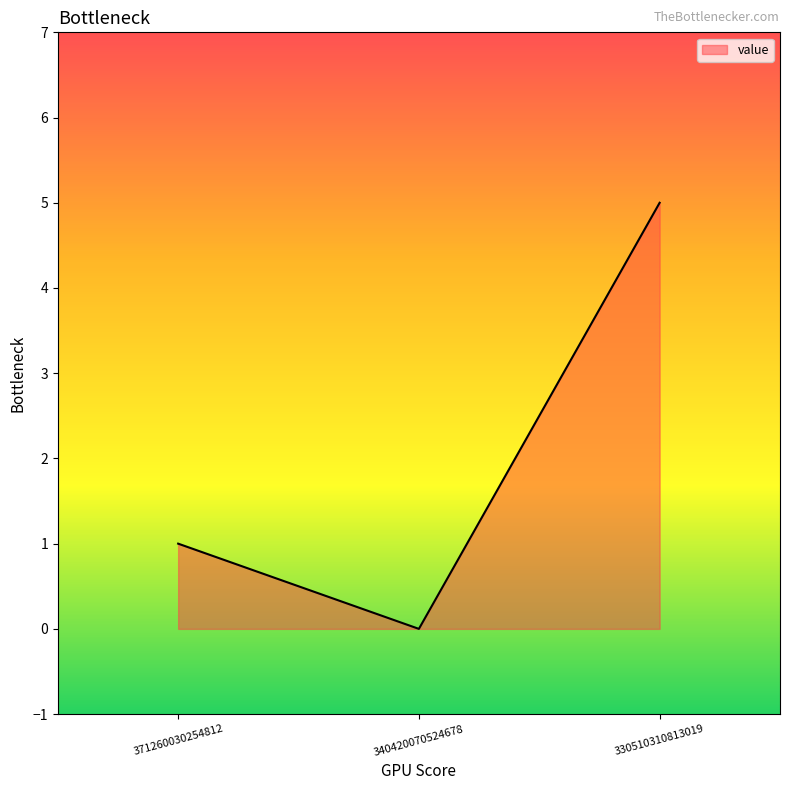

What is the average value?

2